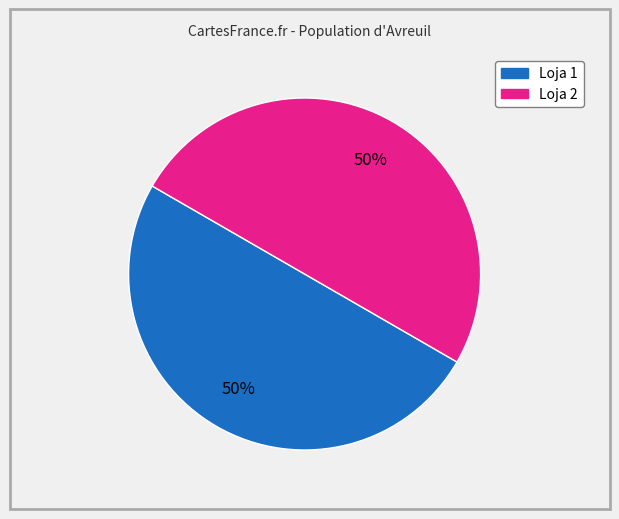

How many slices are in this pie chart?

2